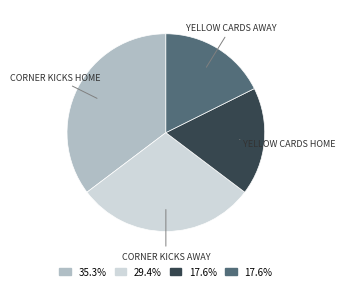

Is there any slice that represents more than half of the pie?

No